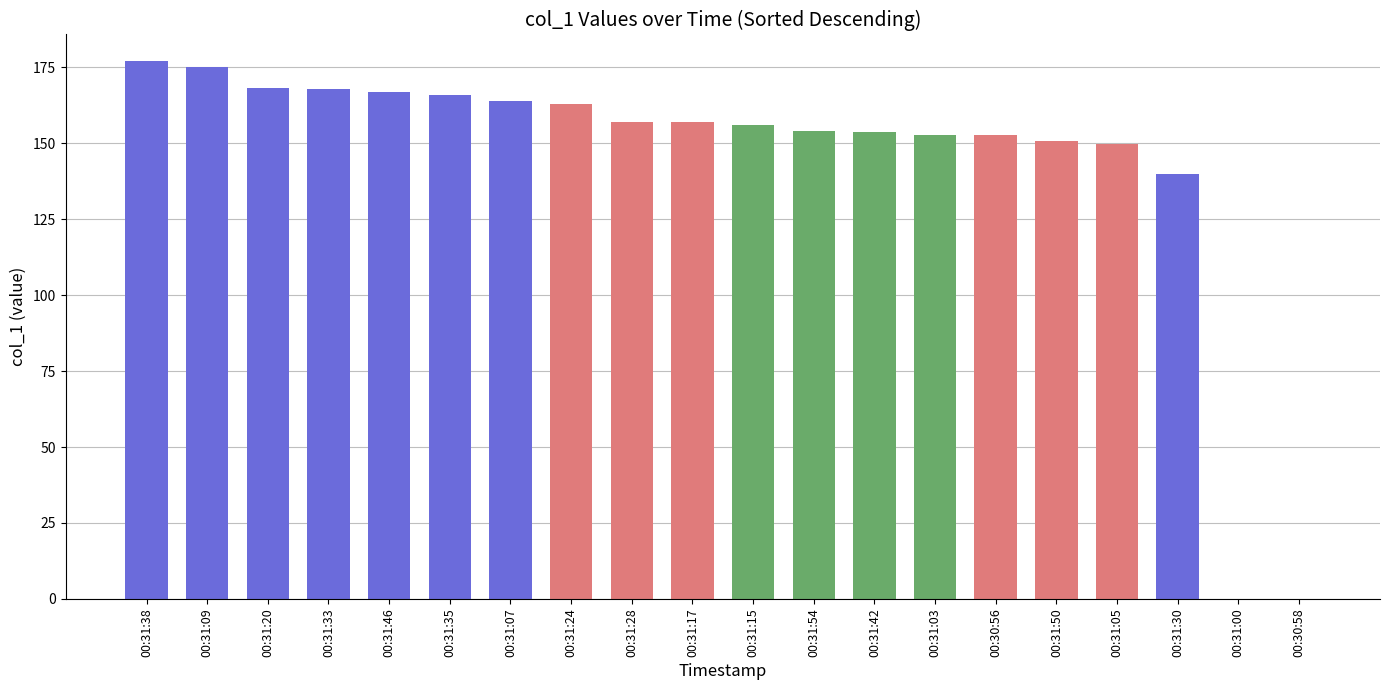

Is it true that the value at 00:31:24 is 51.6?

False